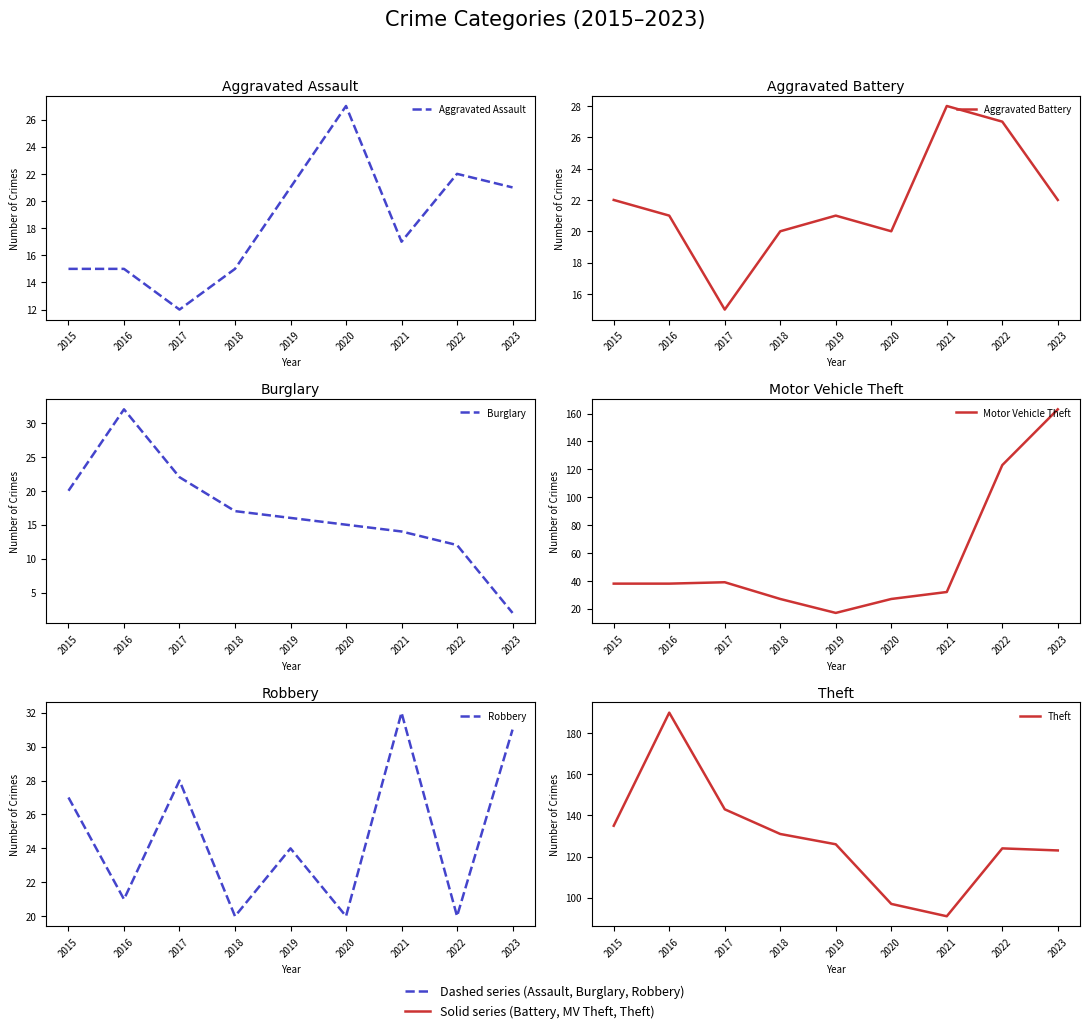

What is the highest value of the Aggravated Assault series?

27